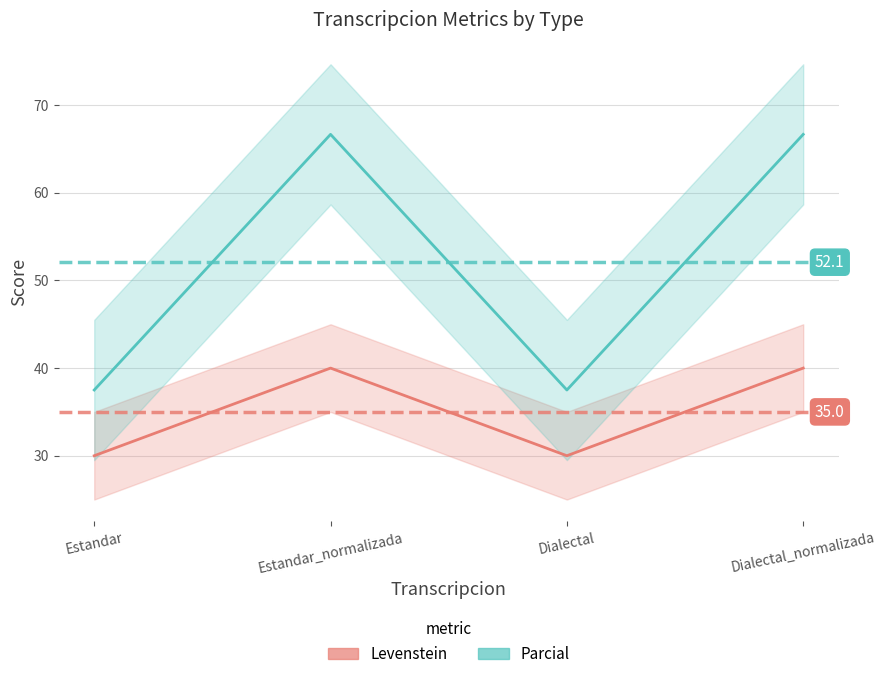

Count the Levenstein values in the range 30 to 40.

4